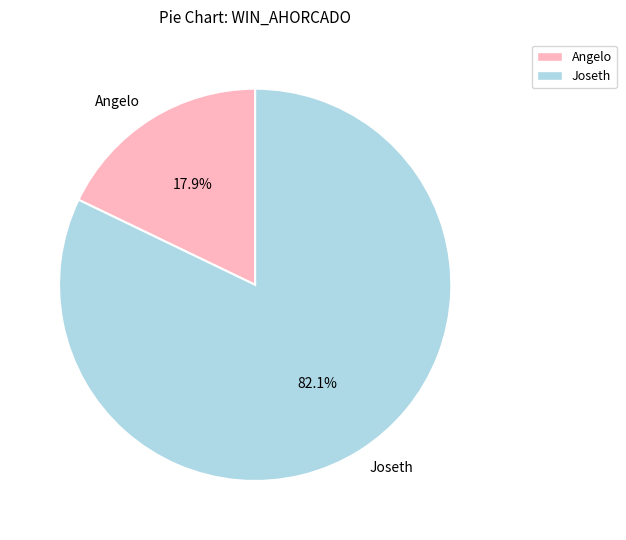

Combined, do Joseth and Angelo account for over 50%?

Yes